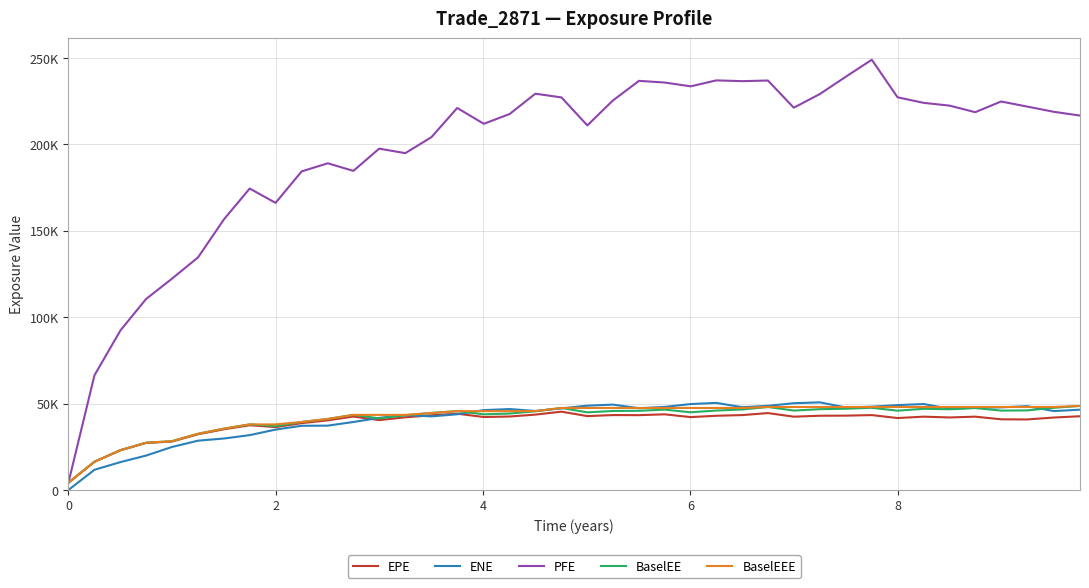

What are all the series names shown in the legend?

EPE, ENE, PFE, BaselEE, BaselEEE